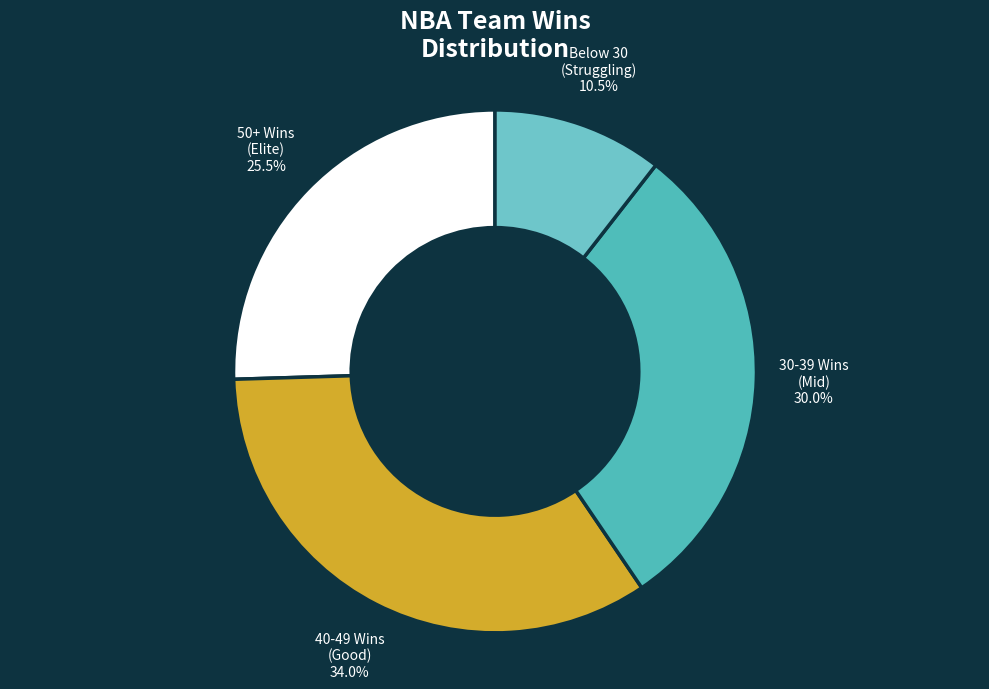

Count the number of slices in the pie.

4